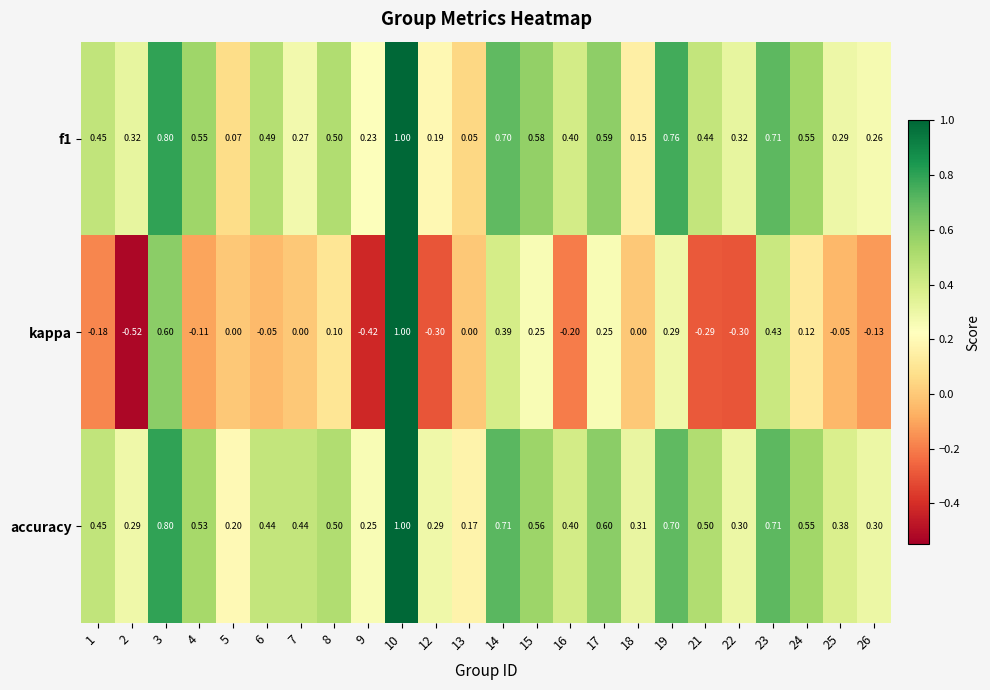

Which series has the largest total across all categories?

accuracy